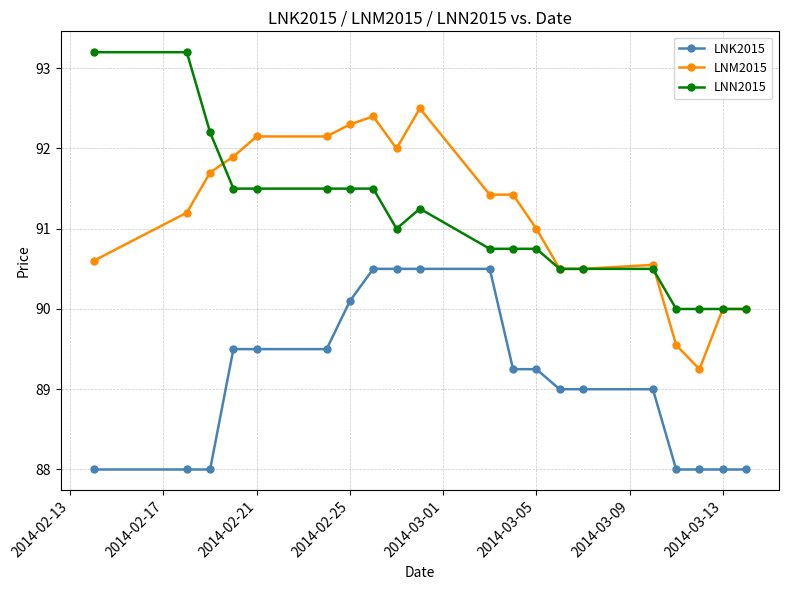

True or false: LNM2015 has more than 0 points higher than both neighbors.

True